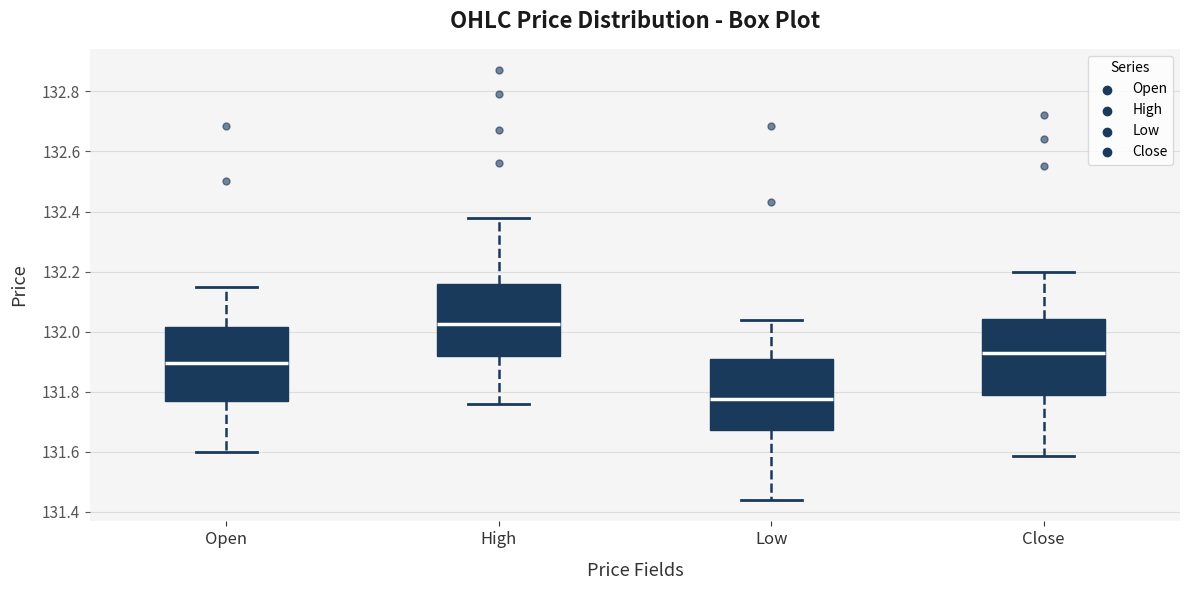

Reading left to right, read every box against the y-axis: the position of its median line, the range the box covers, and the ends of its whiskers. The values are not printed on the chart, so give them approximately, as read against the axis.

Open: median 131.90, box 131.78 to 132.02, whiskers 131.60 to 132.16
High: median 132.02, box 131.92 to 132.16, whiskers 131.76 to 132.38
Low: median 131.78, box 131.68 to 131.92, whiskers 131.44 to 132.04
Close: median 131.94, box 131.78 to 132.04, whiskers 131.58 to 132.20